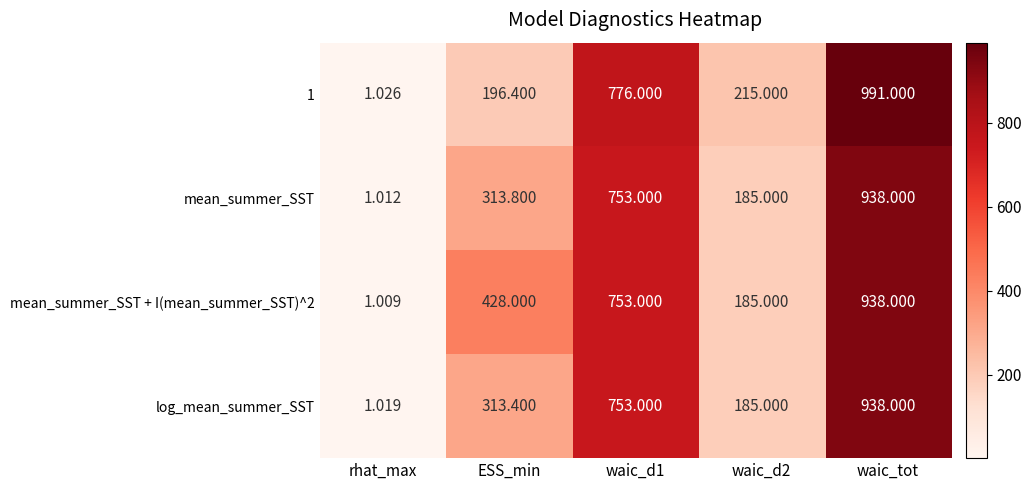

What is the difference between the highest and lowest values at ESS_min?

231.6